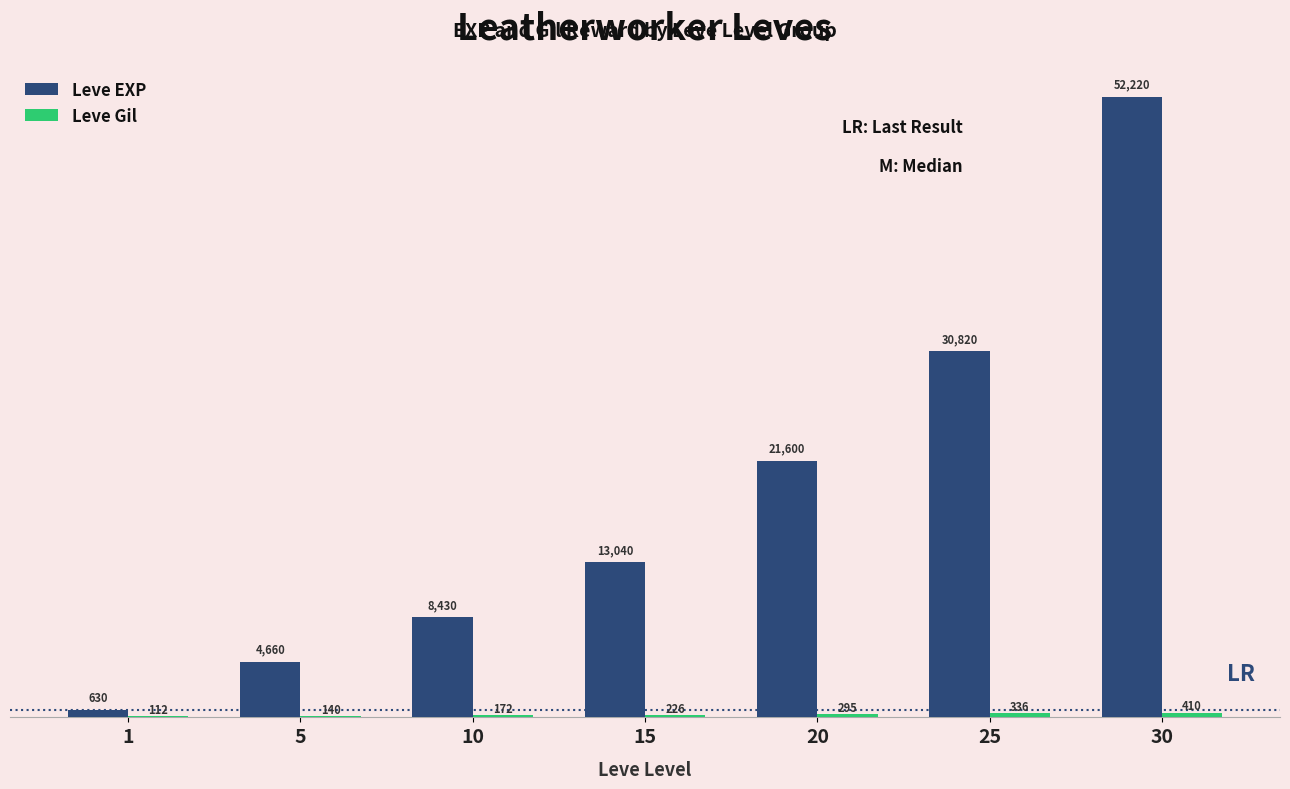

How many groups of bars are there?

7